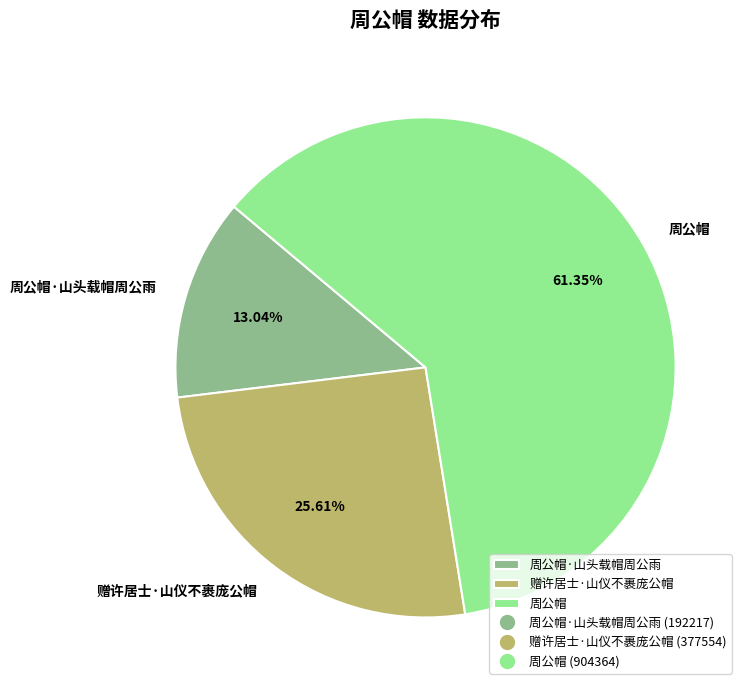

Combined, do 赠许居士·山仪不裹庞公帽 and 周公帽 account for over 50%?

Yes